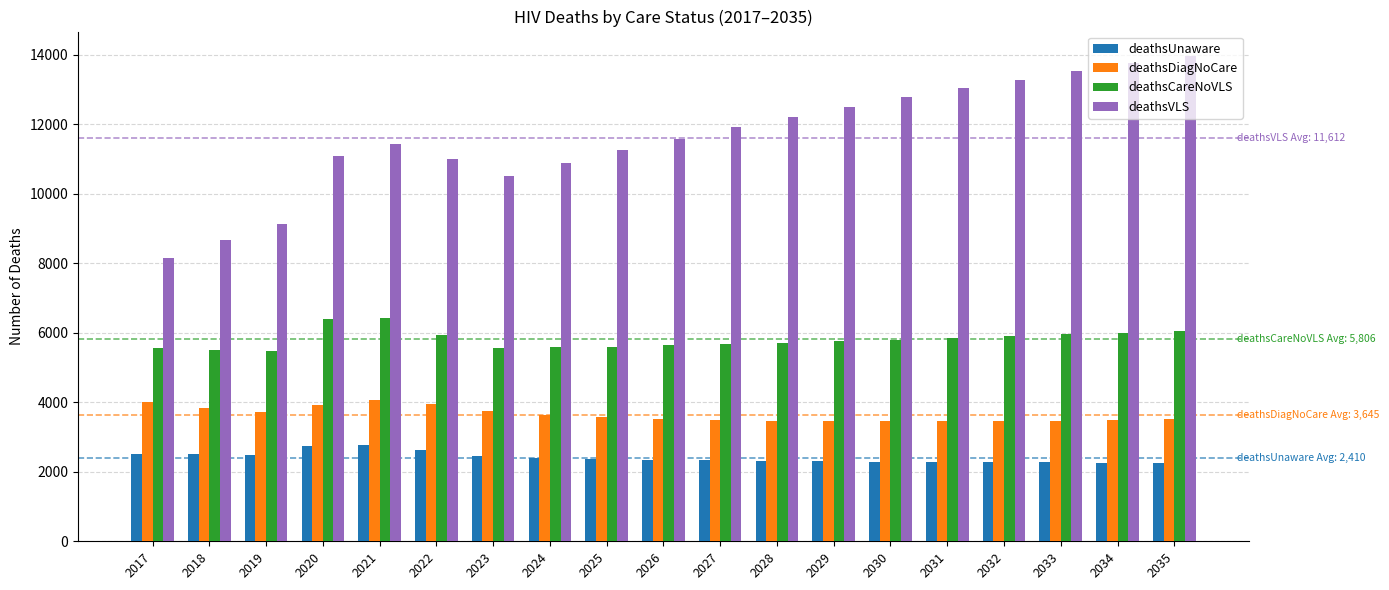

Which series changed the most between 2020 and 2031?

deathsVLS